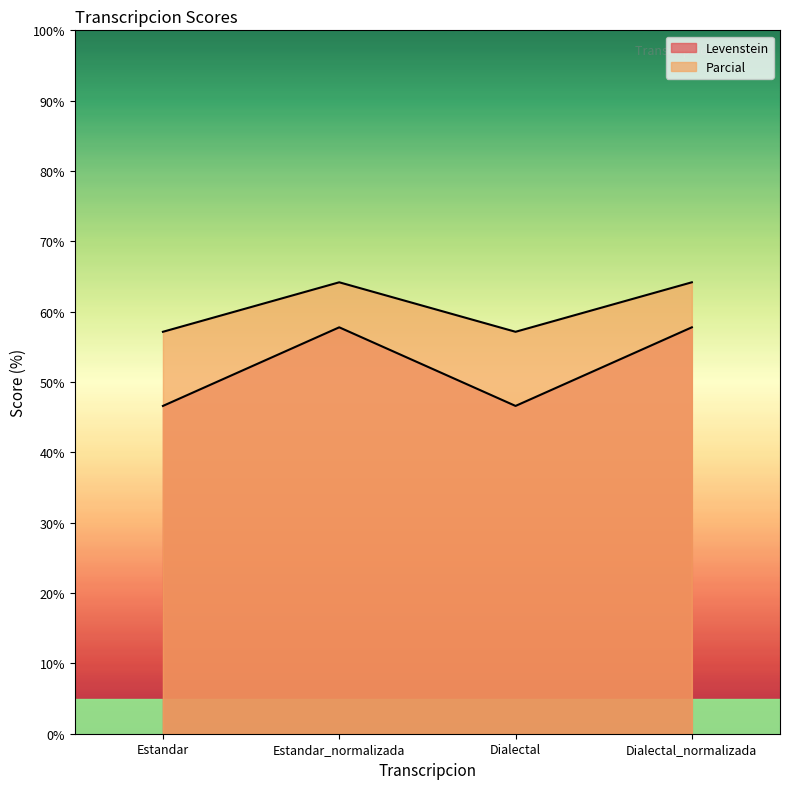

Rank the series by their maximum value, from highest to lowest.

Parcial, Levenstein